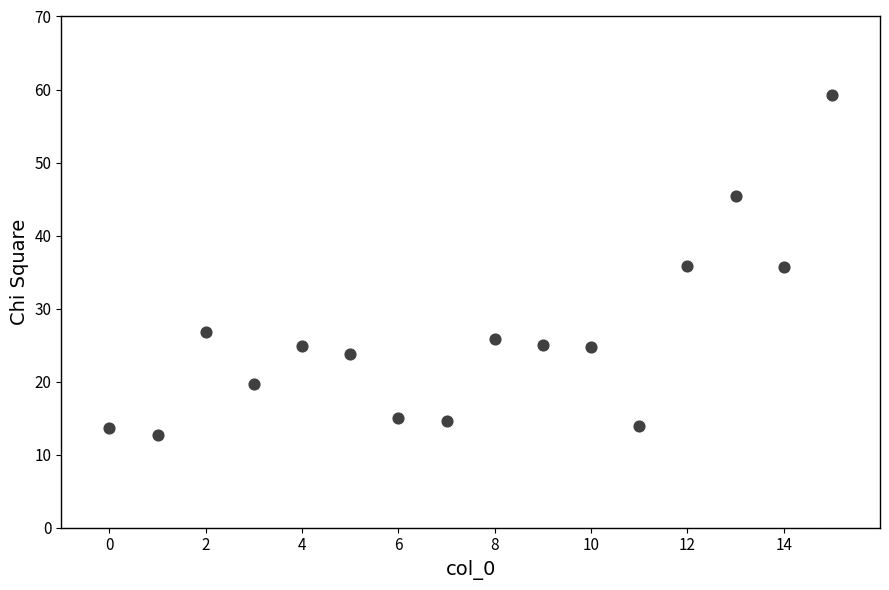

What is the range of Y values (max minus min)?

46.7